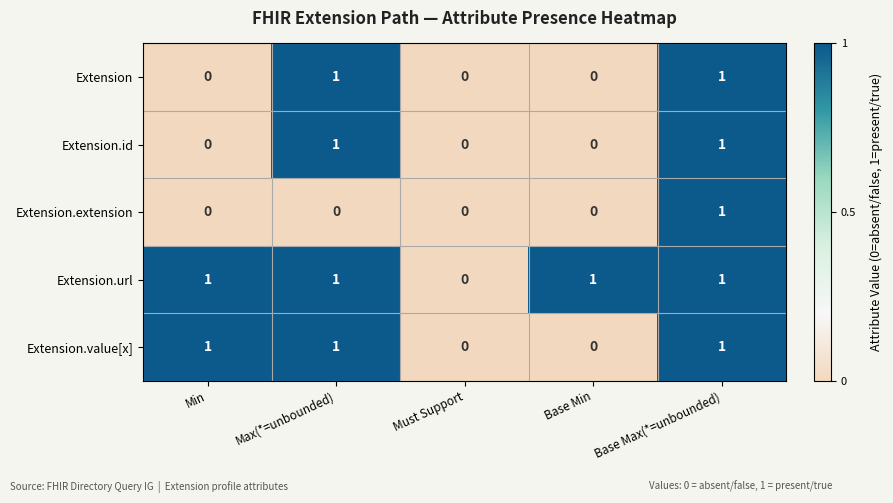

Count the number of data series in this chart.

5